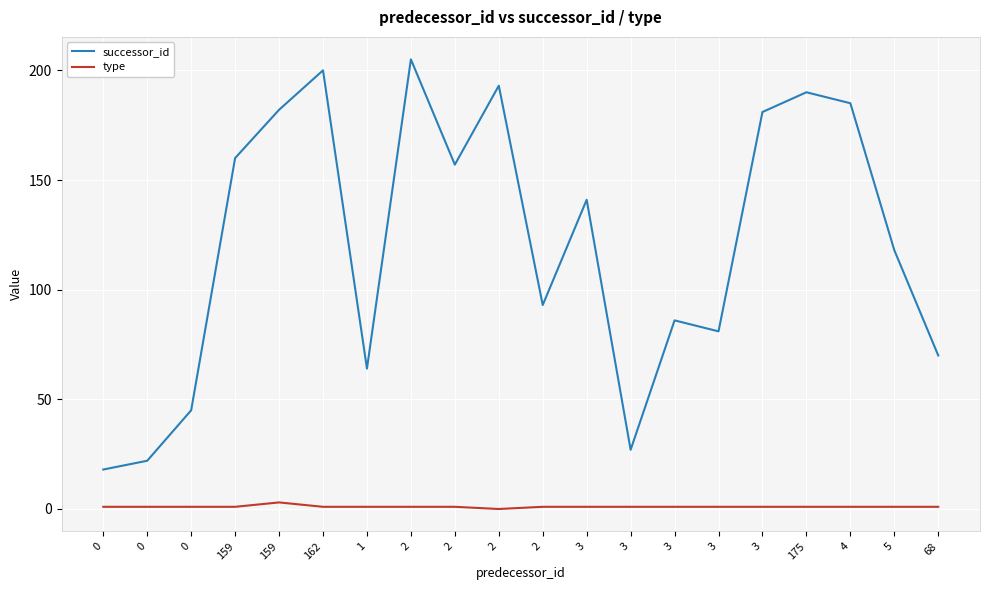

What is the total value across all series at 0?

19